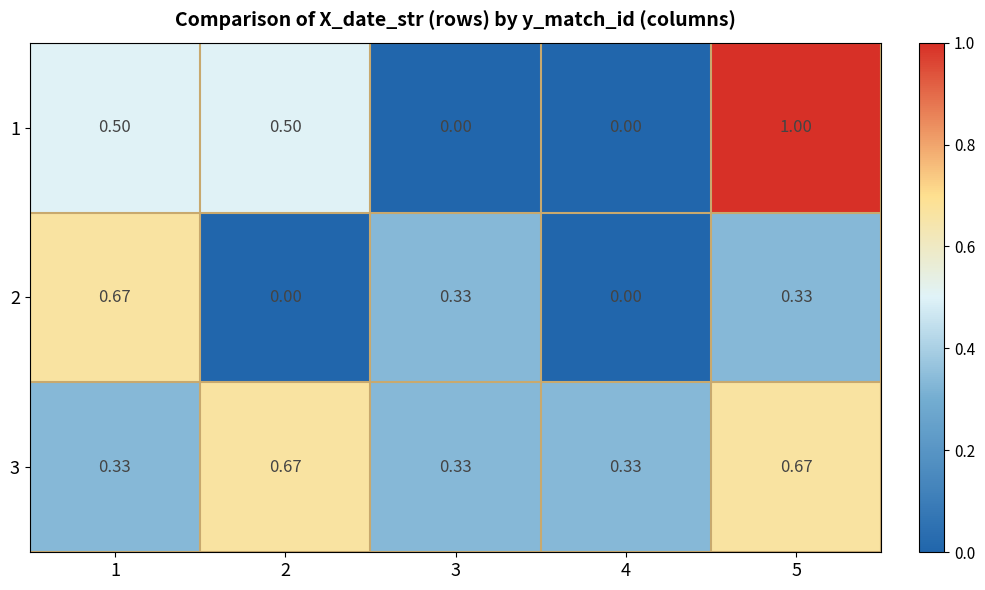

Is the value of 1 at 1 greater than the value of 3 at 5?

No